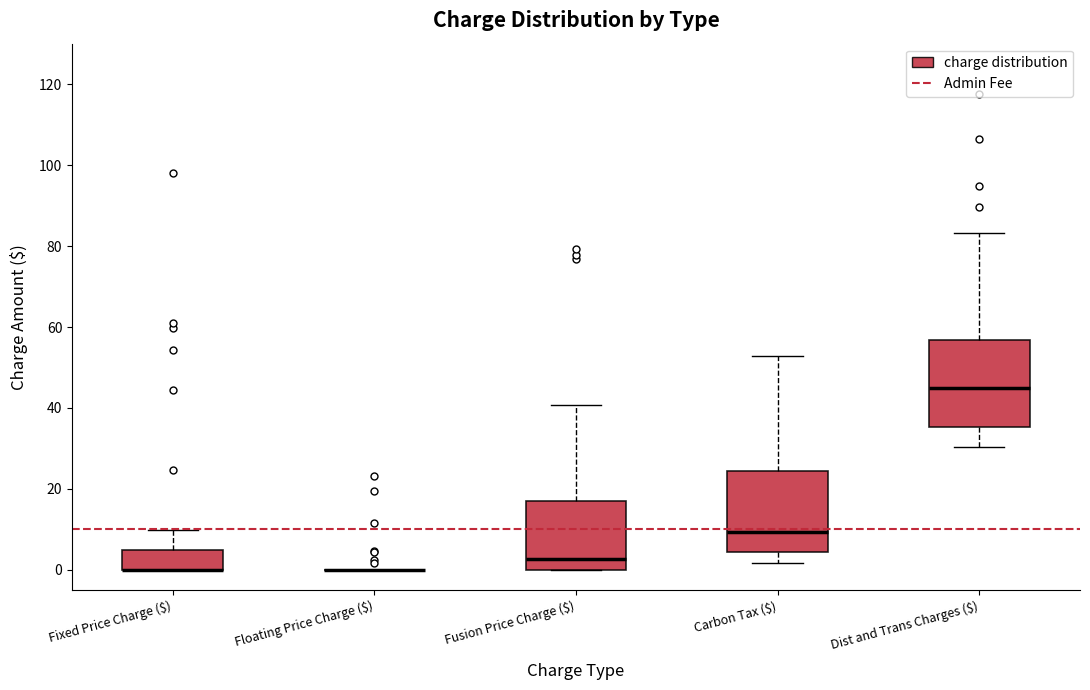

Reading left to right, read every box against the y-axis: the position of its median line, the range the box covers, and the ends of its whiskers. The values are not printed on the chart, so give them approximately, as read against the axis.

Fixed Price Charge ($): median 0 (drawn on the box's lower edge), box 0 to 4, whiskers 0 to 10
Floating Price Charge ($): box collapsed to a line at 0, whiskers 0 to 0
Fusion Price Charge ($): median 2, box 0 to 18, whiskers 0 to 40
Carbon Tax ($): median 10, box 4 to 24, whiskers 2 to 52
Dist and Trans Charges ($): median 44, box 36 to 56, whiskers 30 to 84